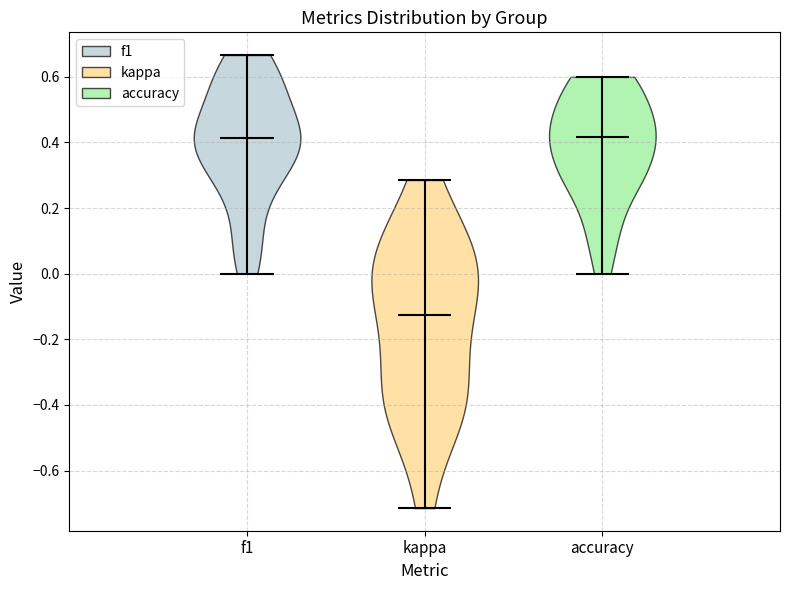

Reading left to right, read every violin against the y-axis: where its median line is, and the lowest and highest points it reaches. The values are not printed on the chart, so give them approximately, as read against the axis.

f1: median line 0.42, lowest point 0.00, highest point 0.66
kappa: median line -0.12, lowest point -0.72, highest point 0.28
accuracy: median line 0.42, lowest point 0.00, highest point 0.60